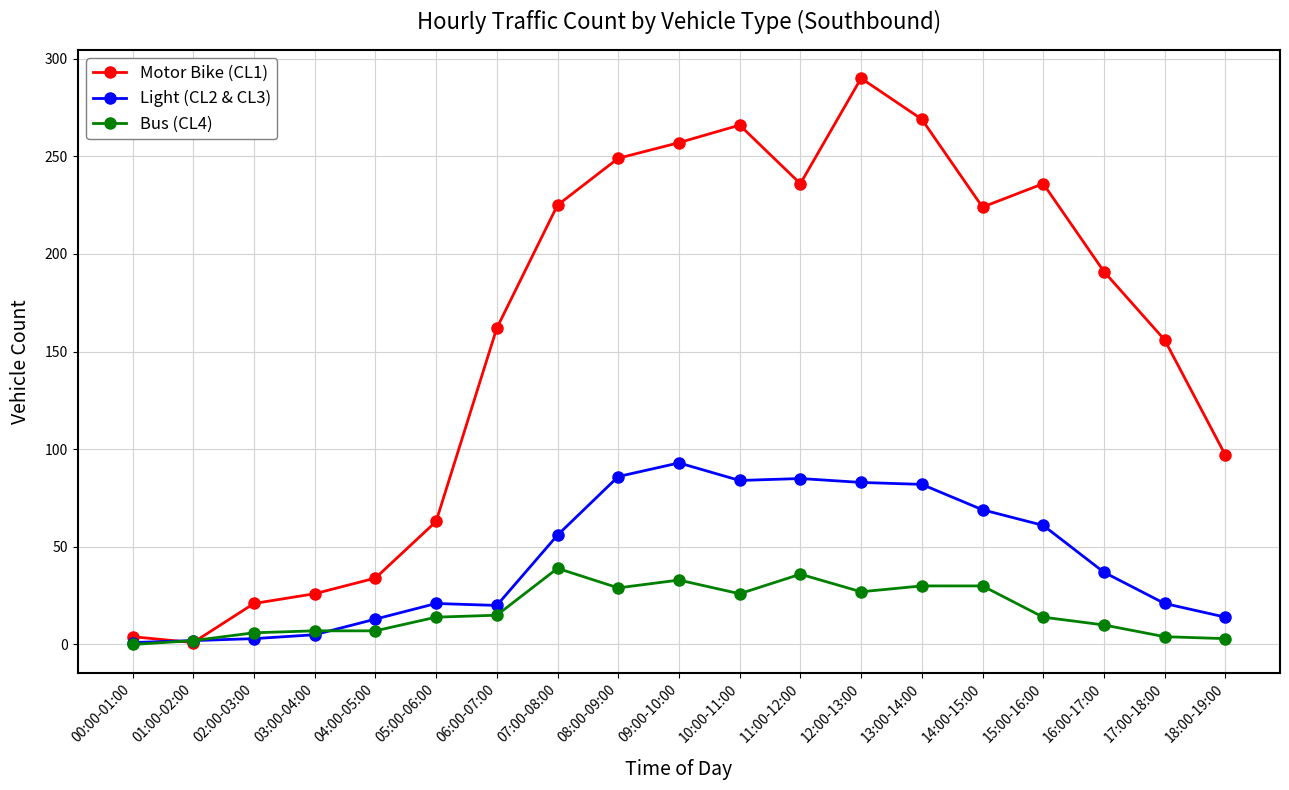

At how many categories does at least one series exceed 184?

10